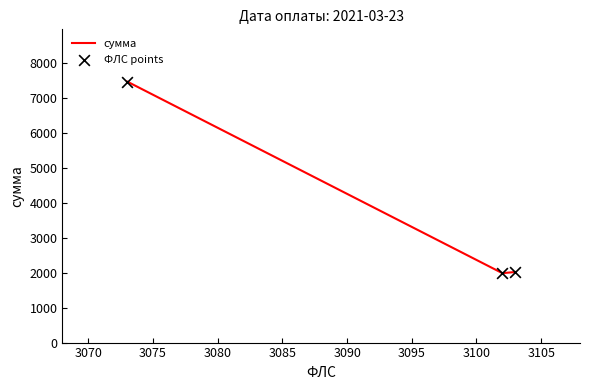

What is the difference between the maximum and minimum values?

5482.0